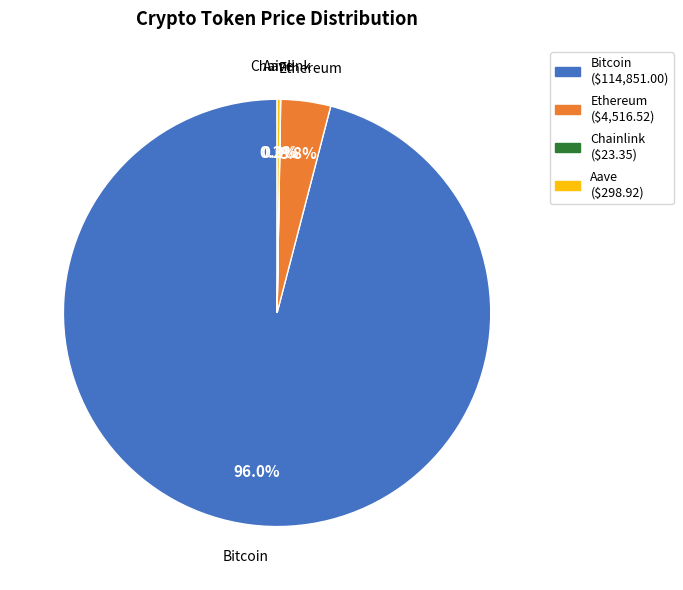

Which slice is the largest?

Bitcoin